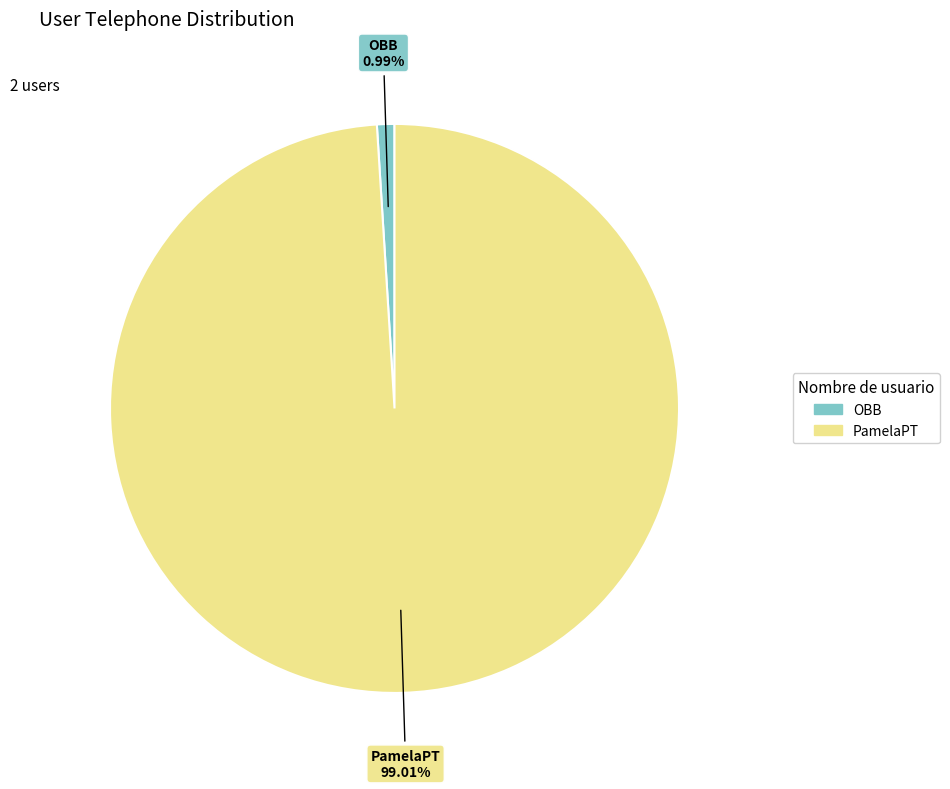

To the nearest percent, what is the difference between the PamelaPT and OBB slice percentages?

98%